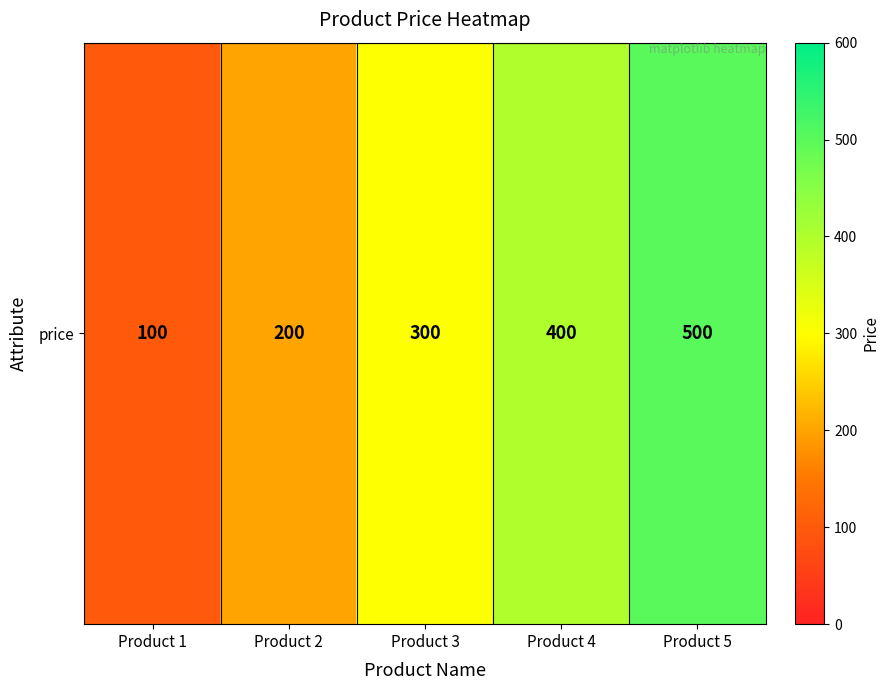

Is it true that the value at Product 3 is 300?

True